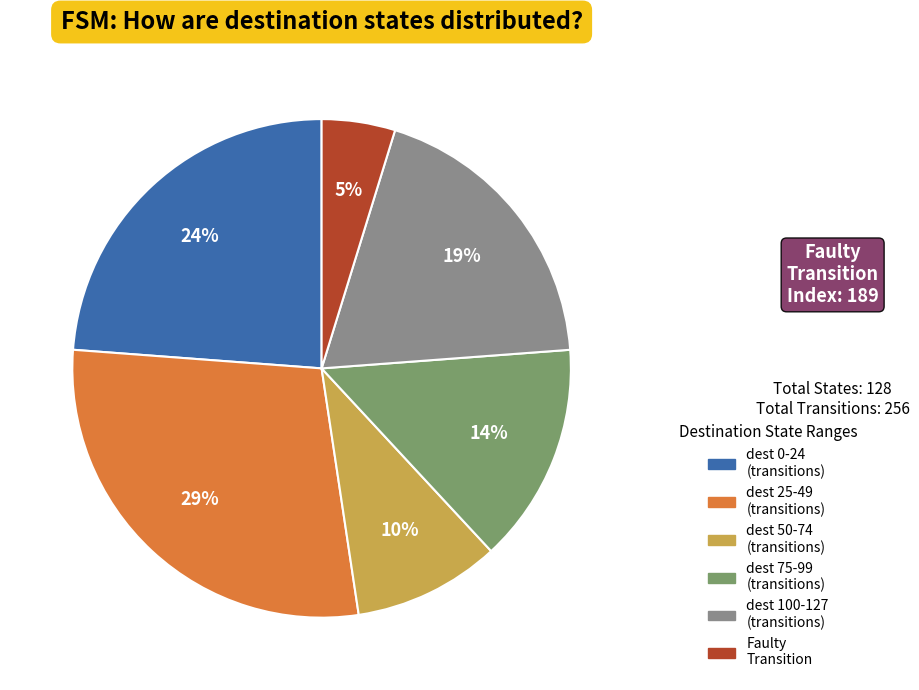

Is there any slice that represents more than half of the pie?

No